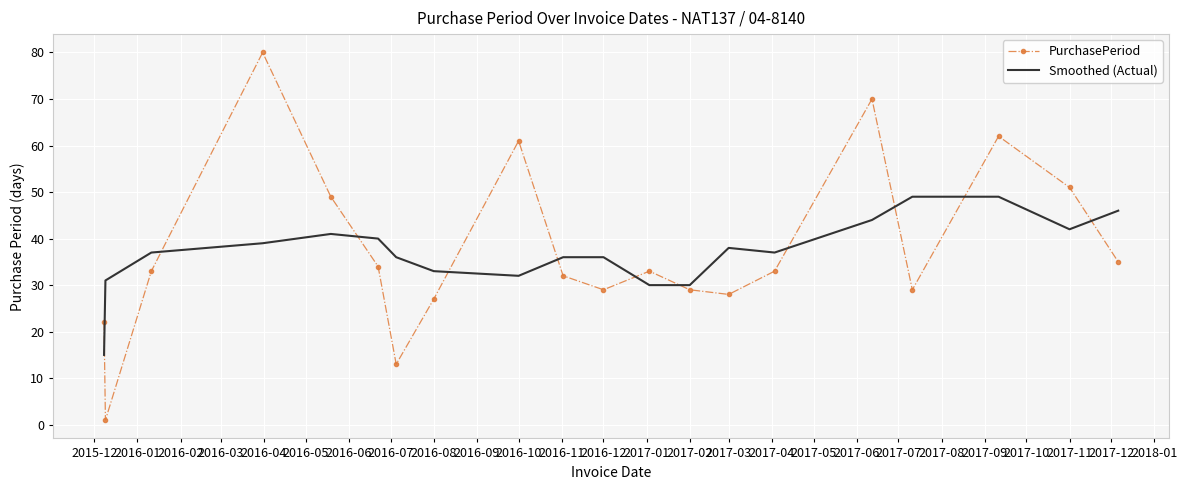

Rank the series by their maximum value, from highest to lowest.

PurchasePeriod, Smoothed (Actual)